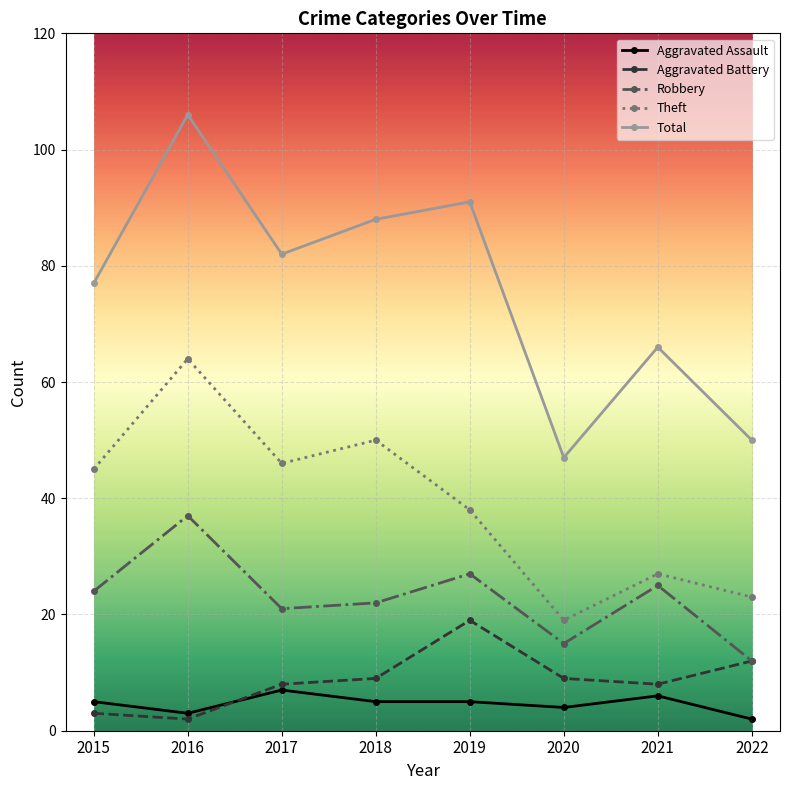

Which series has the largest total across all categories?

Total